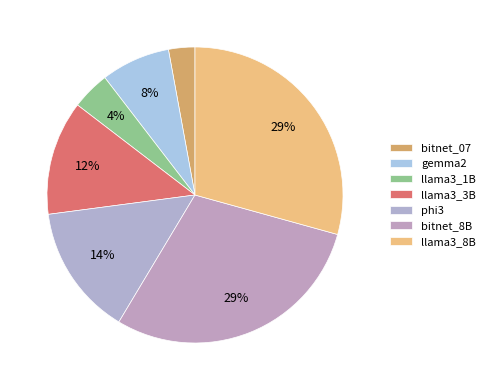

To the nearest percent, what percentage of the pie is bitnet_8B?

29%